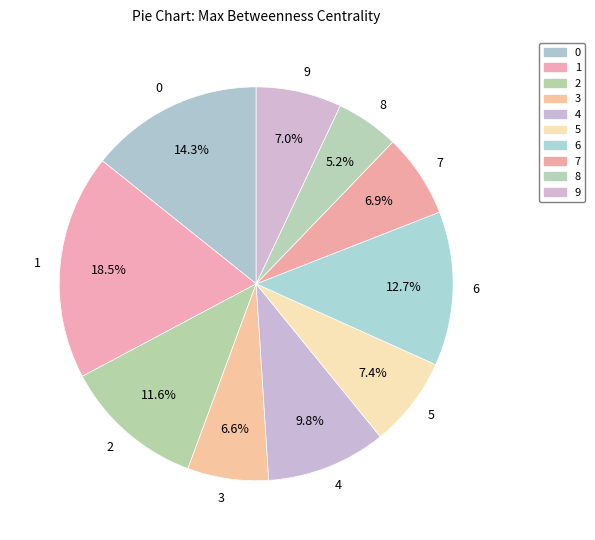

Does 8 represent more than half of the total?

No